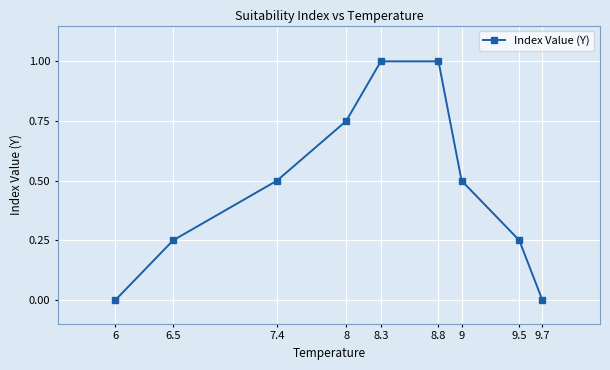

What is the difference between the second highest and second lowest values?

1.0